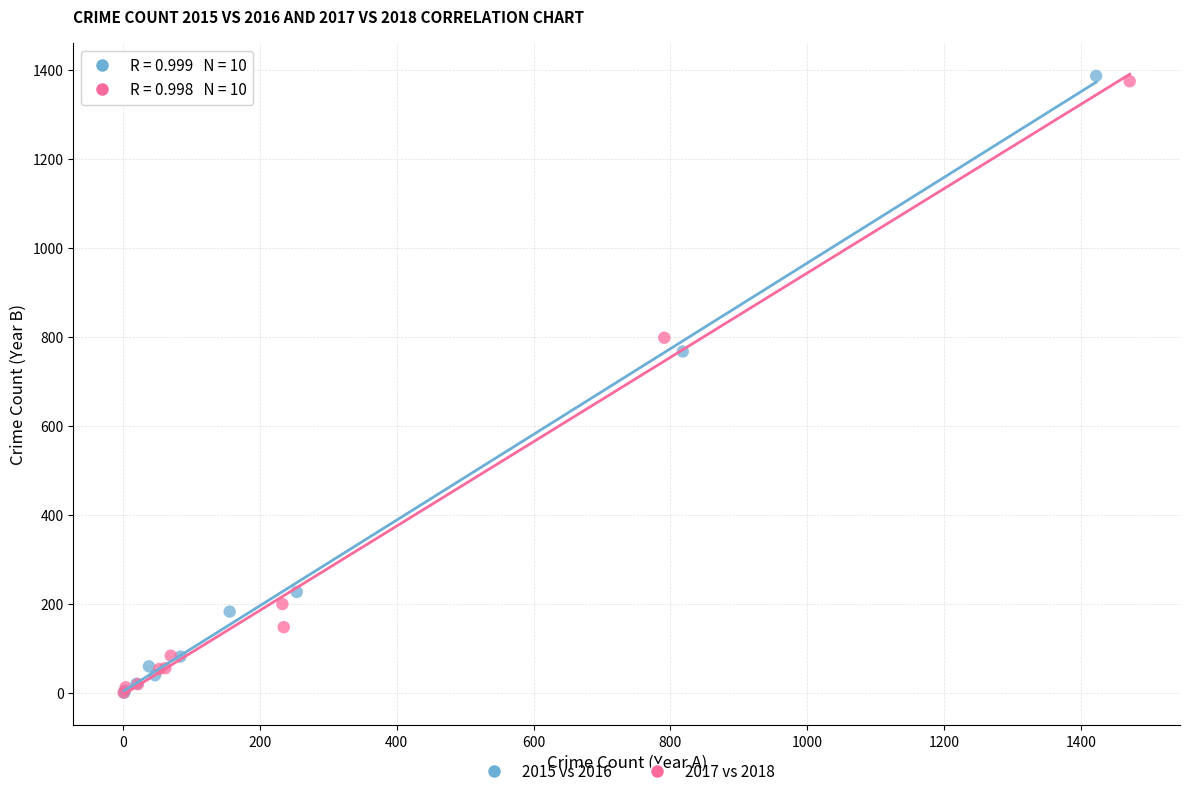

Which series has the widest spread of Y values?

2015 vs 2016